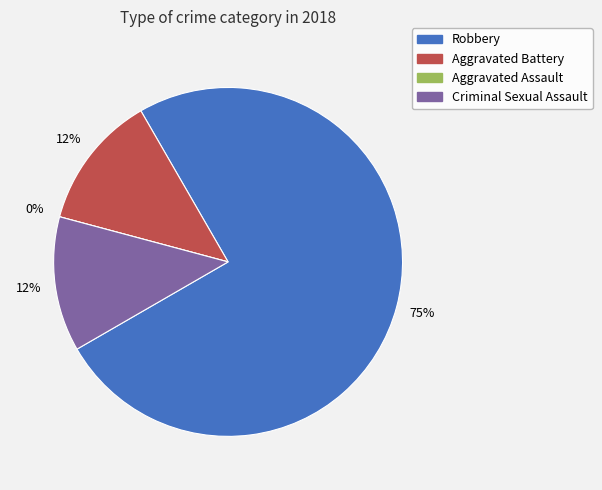

Between Criminal Sexual Assault and Aggravated Battery, which is larger?

Criminal Sexual Assault